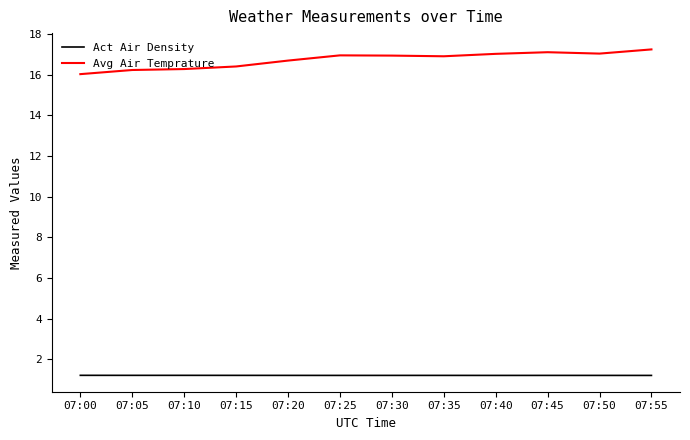

Which series has the widest spread of values?

Avg Air Temprature